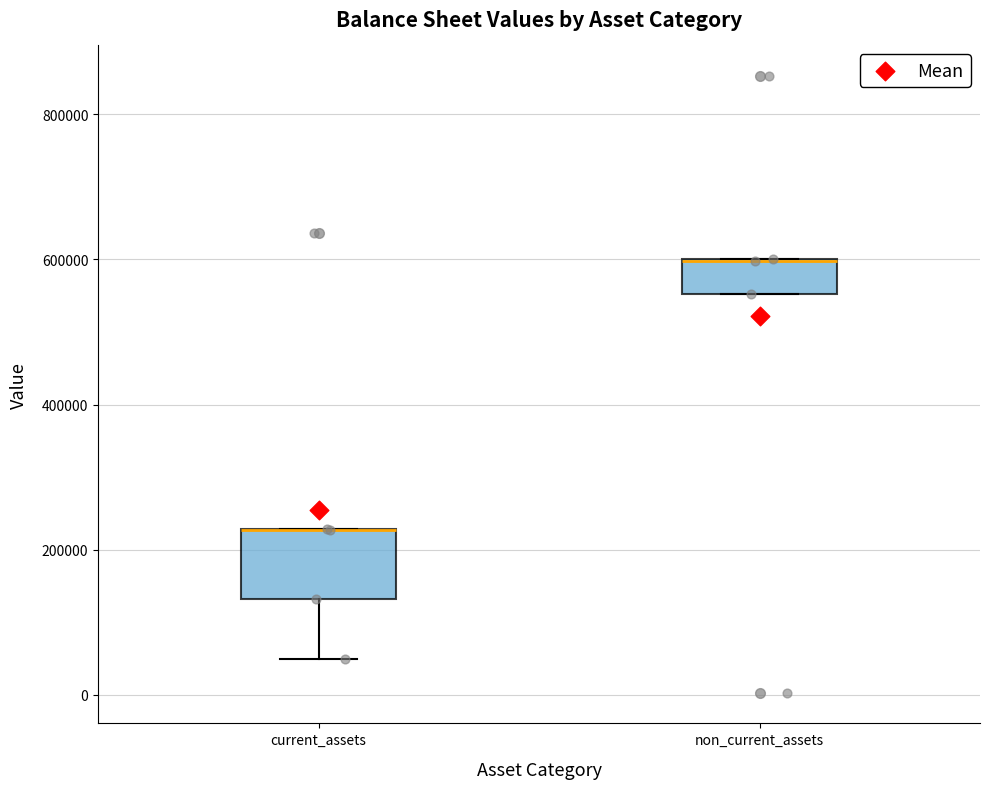

Reading left to right, read every box against the y-axis: the position of its median line, the range the box covers, and the ends of its whiskers. The values are not printed on the chart, so give them approximately, as read against the axis.

current_assets: median 220000 (drawn on the box's upper edge), box 140000 to 220000, whiskers 40000 to 220000
non_current_assets: median 600000 (drawn on the box's upper edge), box 560000 to 600000, whiskers 560000 to 600000